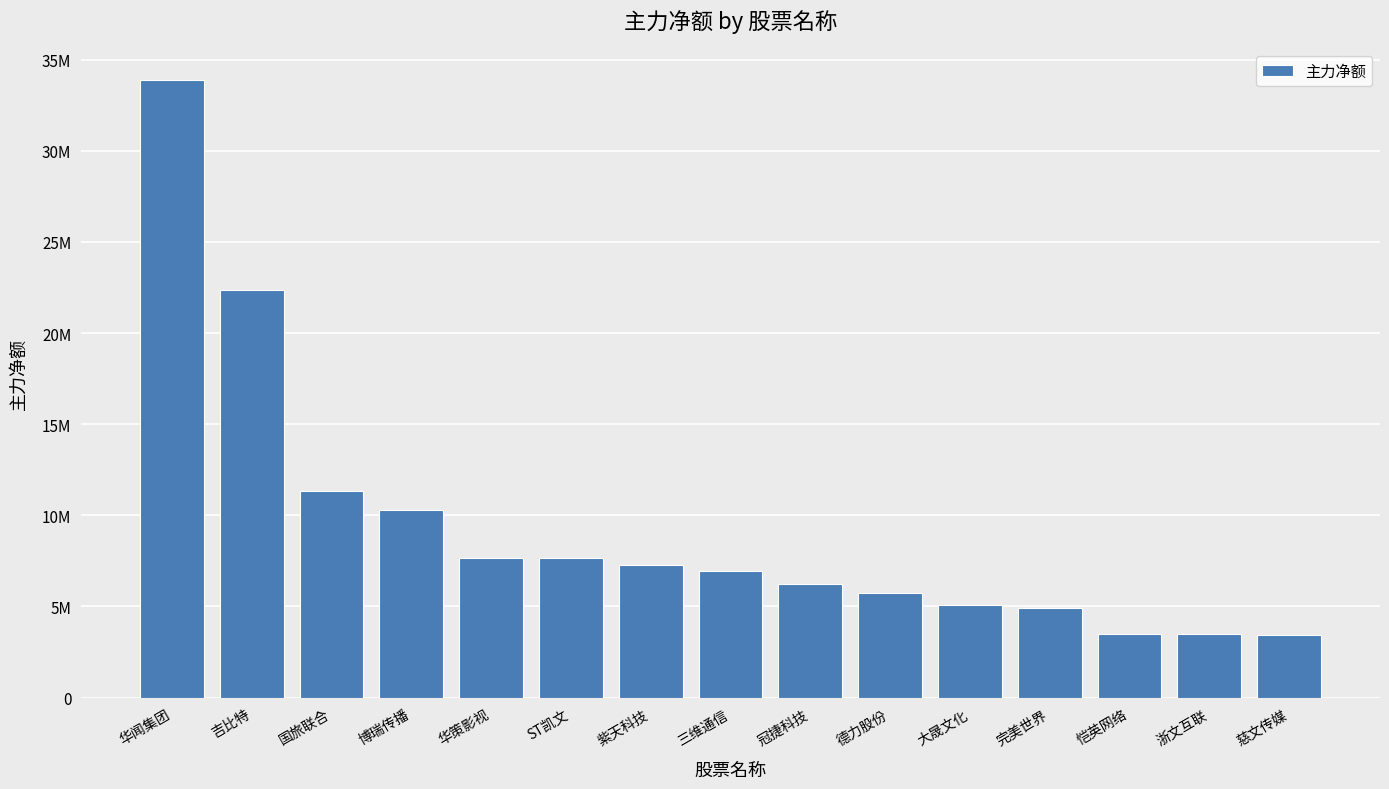

Does the chart contain any negative values?

No